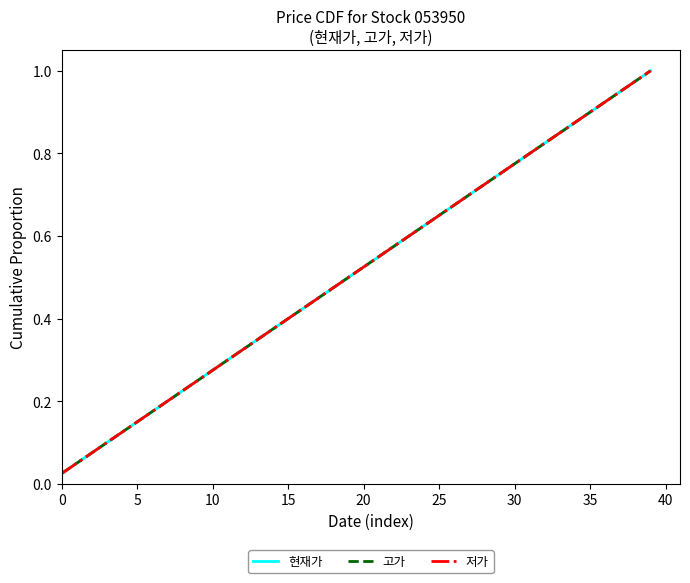

What is the label of the 34th point from the left?

33